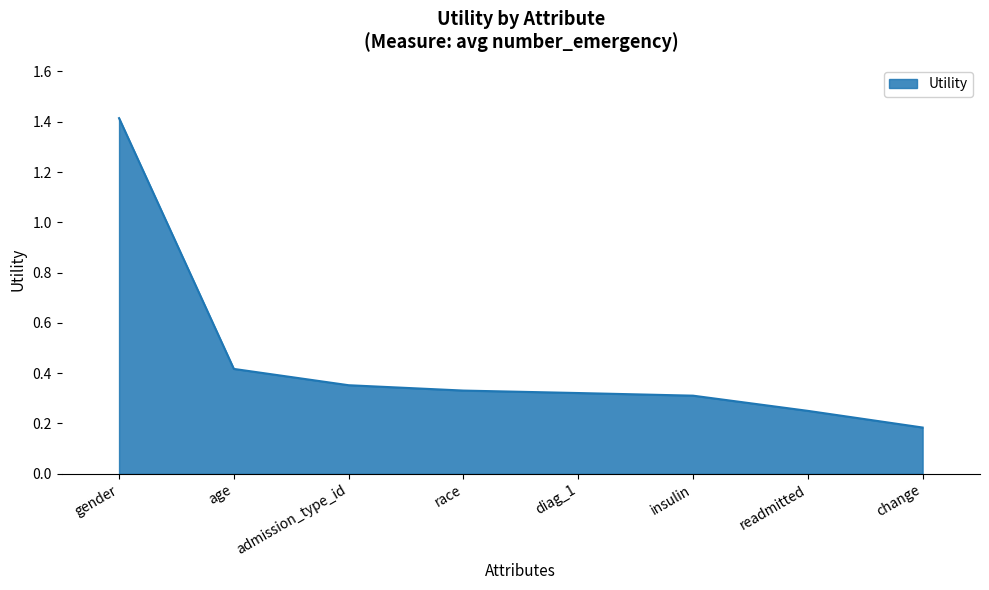

True or false: the data shows 1.4 at gender.

True